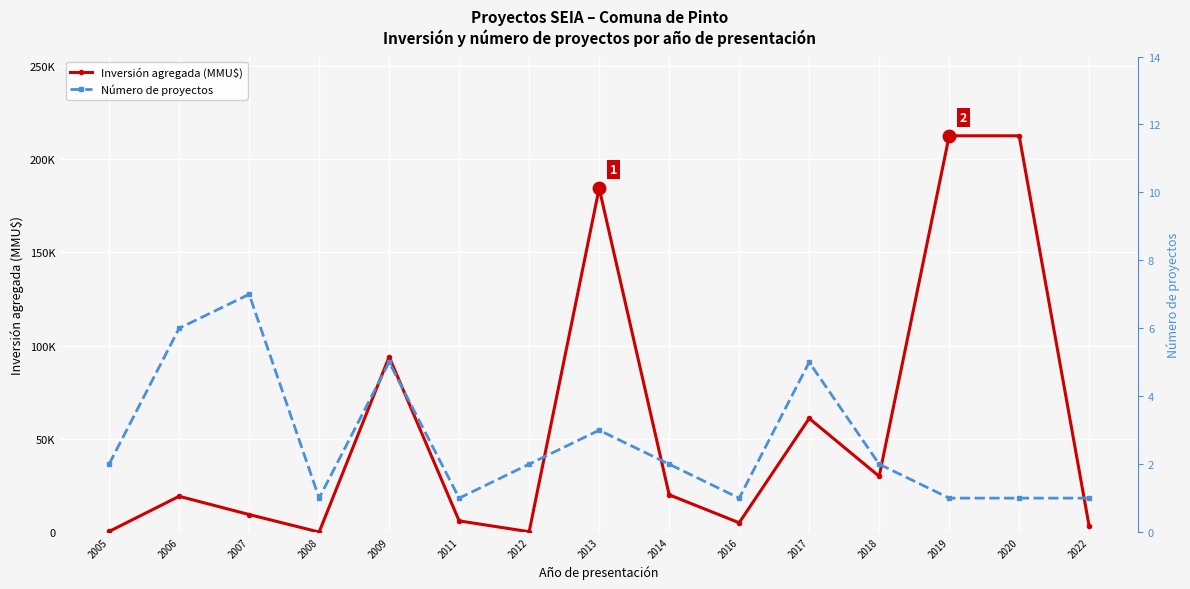

Reading left to right, list all the values displayed in this chart.

Inversión agregada (MMU$): 350	19200	9416	16	93966	6000	200	184400	20000	5000	60980	29903	212500	212500	3000
Número de proyectos: 2	6	7	1	5	1	2	3	2	1	5	2	1	1	1